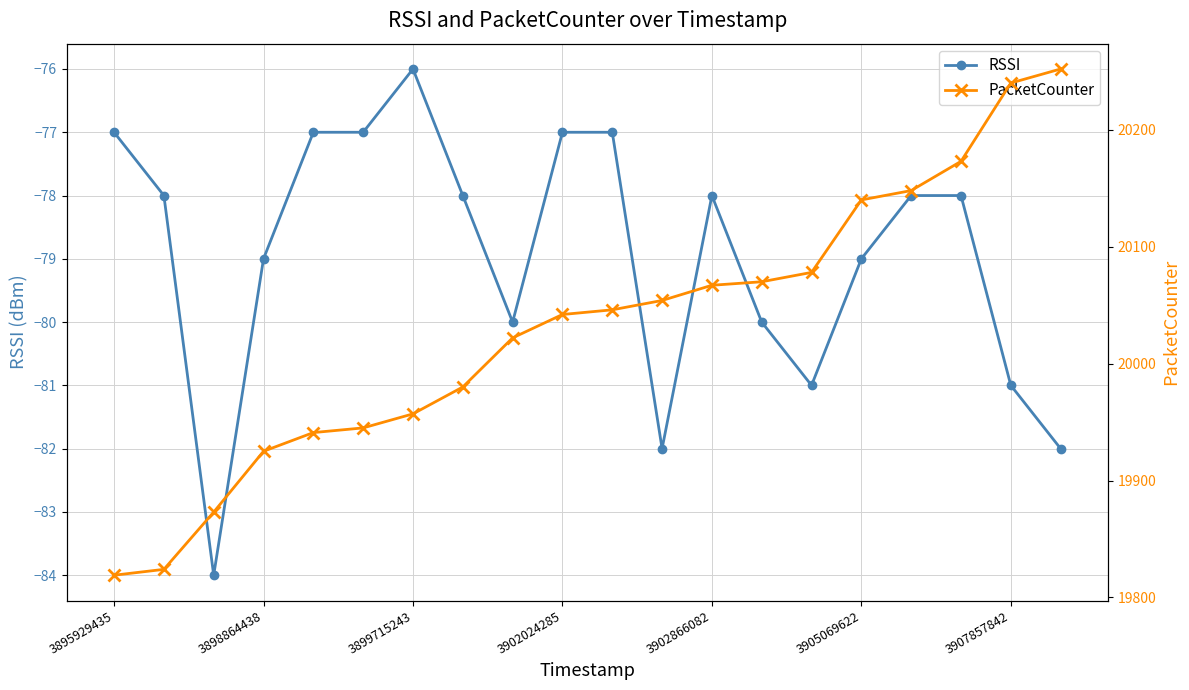

Which category has the highest value in the RSSI series?

3899715243